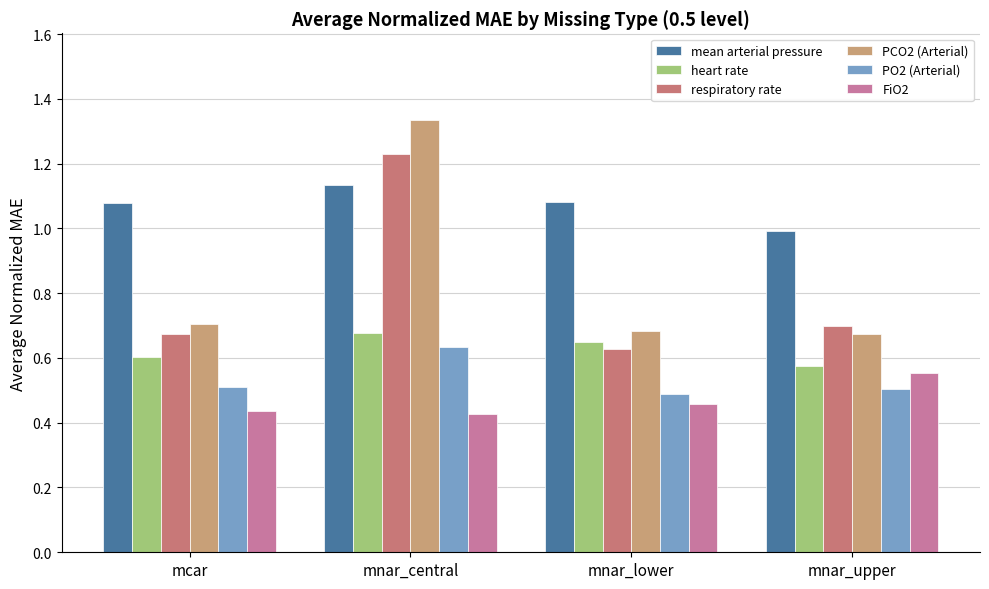

The respiratory rate series shows 0.7 at mcar. True or false?

True